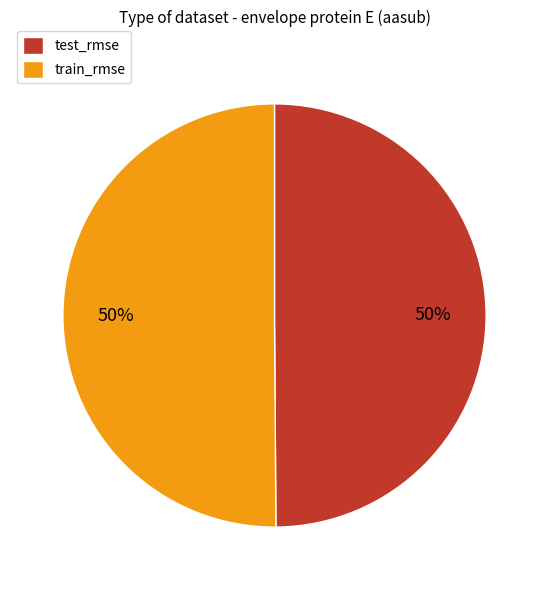

To the nearest percent, what is the average slice percentage?

50%